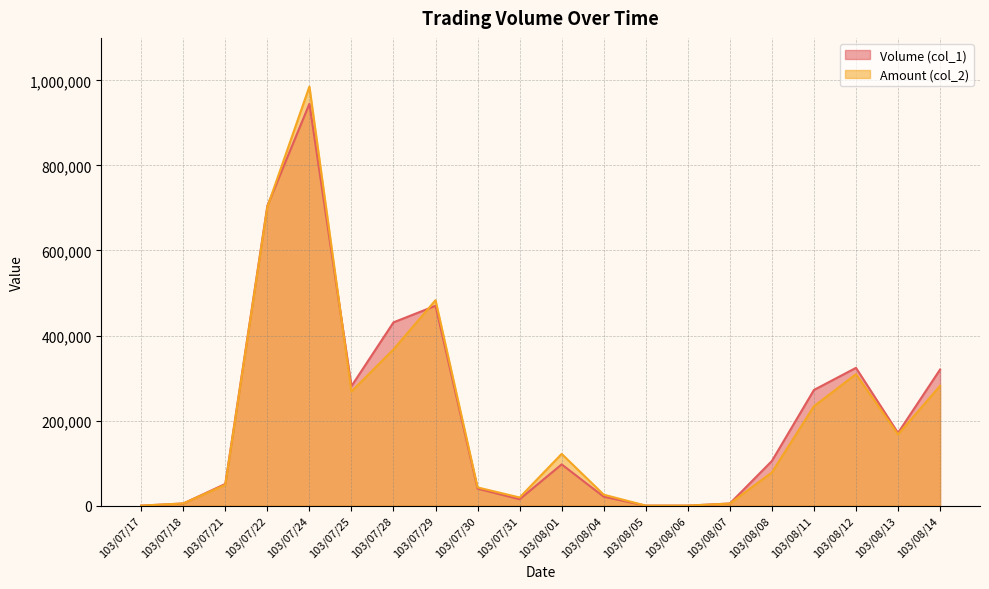

List the series in order of their overall mean, highest first.

Volume (col_1), Amount (col_2)